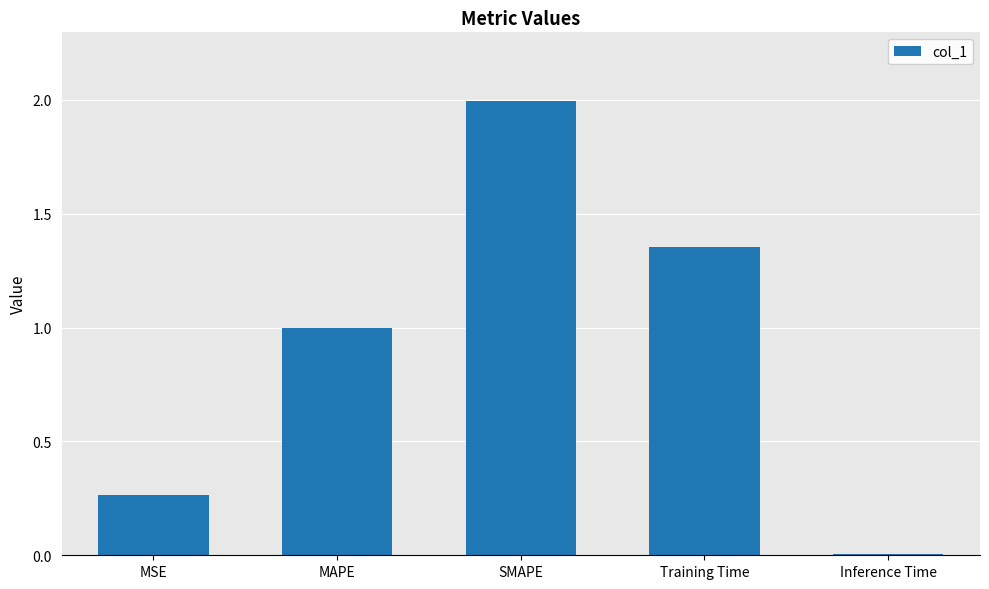

True or false: the data shows 2.1 at Training Time.

False